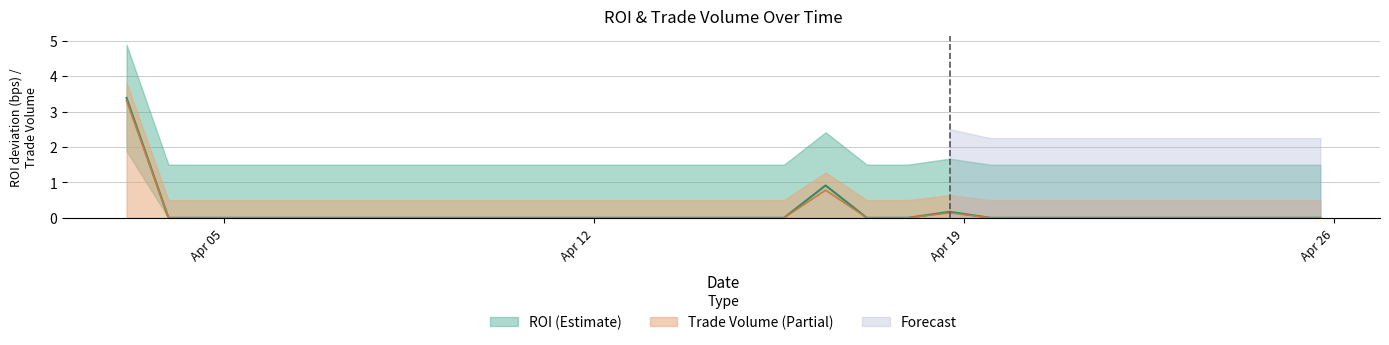

Reading right to left, list all the values displayed in this chart.

ROI: 0.0	0.0	0.0	0.0	0.0	0.0	0.0	0.0	0.0	0.2	0.0	0.0	0.9	0.0	0.0	0.0	0.0	0.0	0.0	0.0	0.0	0.0	0.0	0.0	0.0	0.0	0.0	0.0	0.0	3.4
Trade Volume: 0.0	0.0	0.0	0.0	0.0	0.0	0.0	0.0	0.0	0.1	0.0	0.0	0.8	0.0	0.0	0.0	0.0	0.0	0.0	0.0	0.0	0.0	0.0	0.0	0.0	0.0	0.0	0.0	0.0	3.3